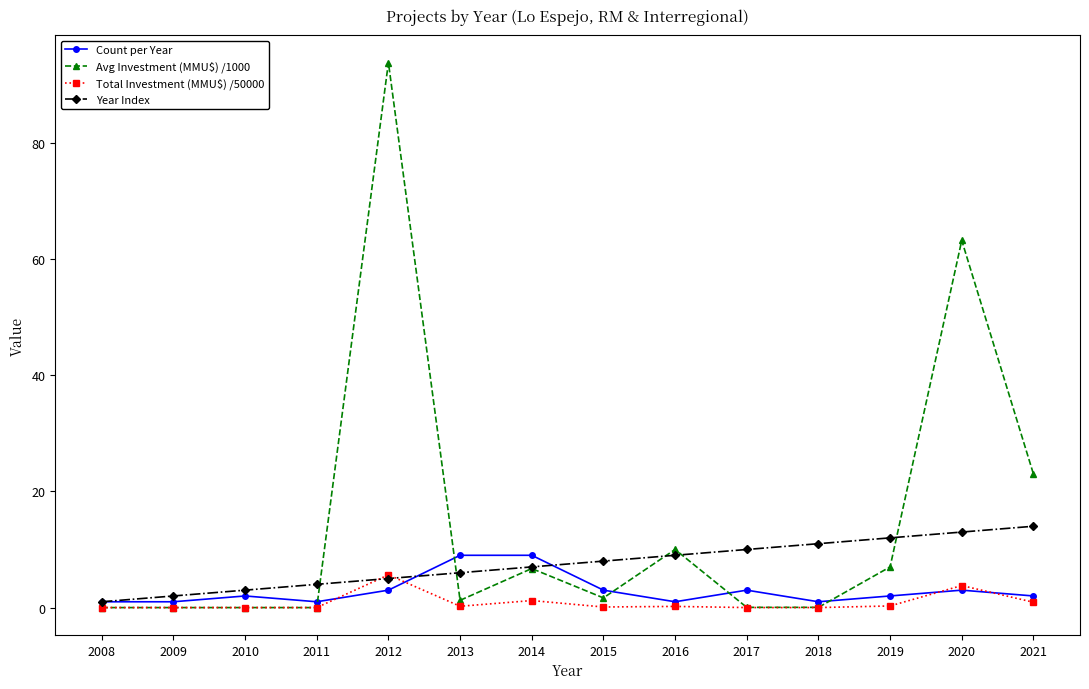

What is the average value of the Avg Investment (MMU$) /1000 series?

14.8